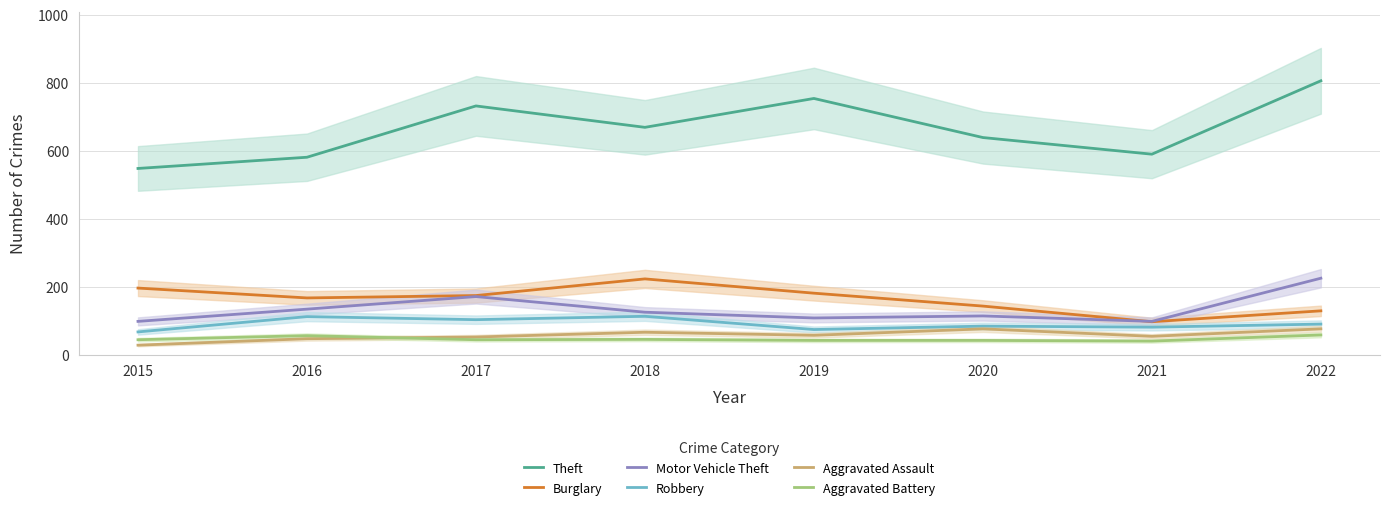

What are all the series names shown in the legend?

Theft, Burglary, Motor Vehicle Theft, Robbery, Aggravated Assault, Aggravated Battery